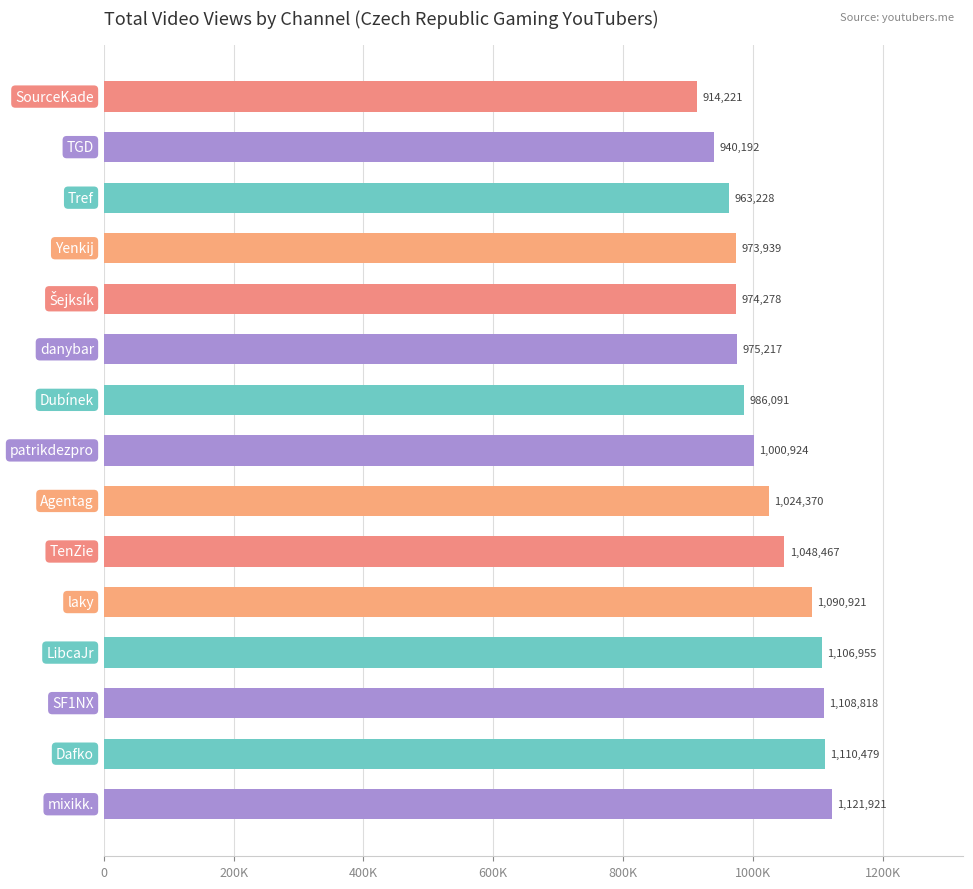

Does the chart contain any negative values?

No